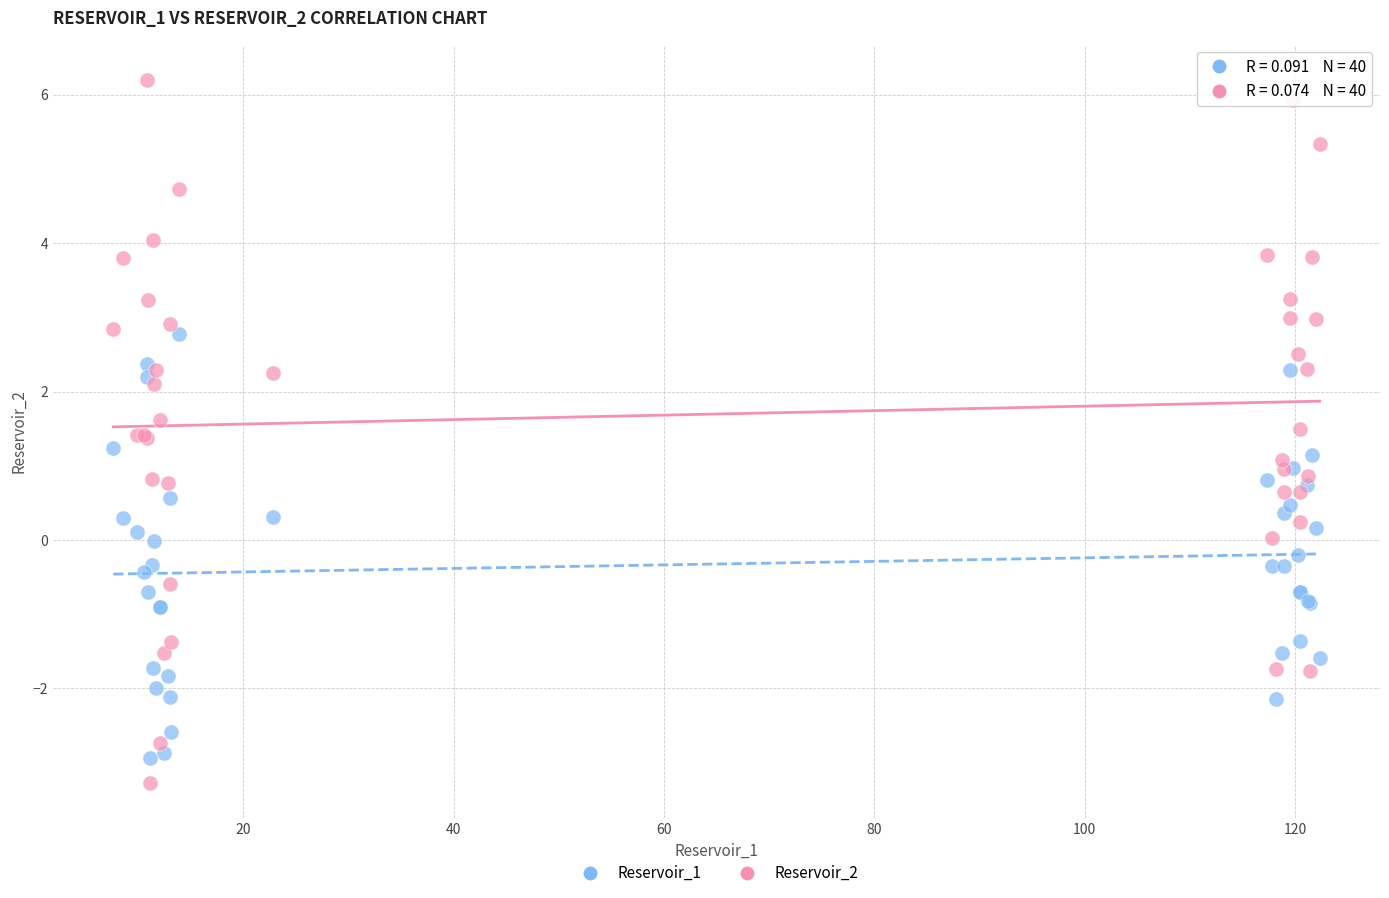

Which series reaches the maximum Y coordinate?

Reservoir_2